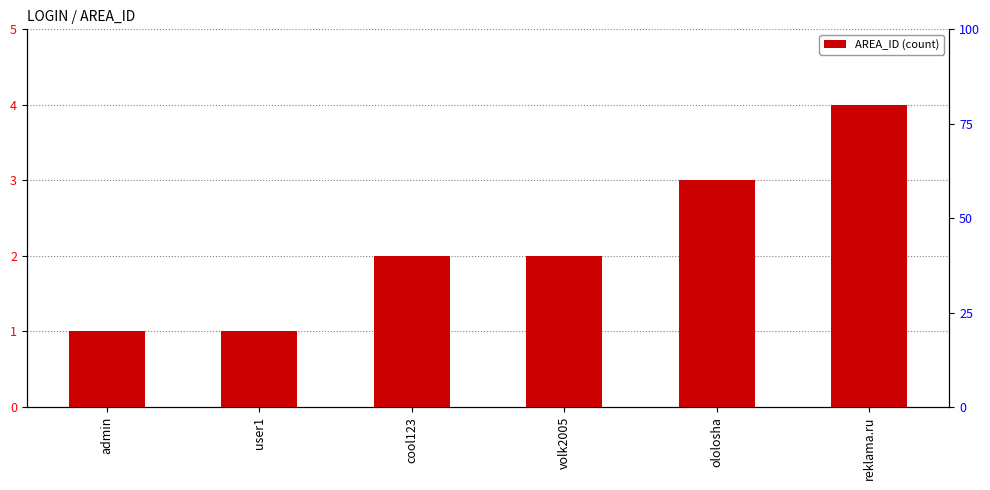

What is the change in value from admin to cool123?

+1